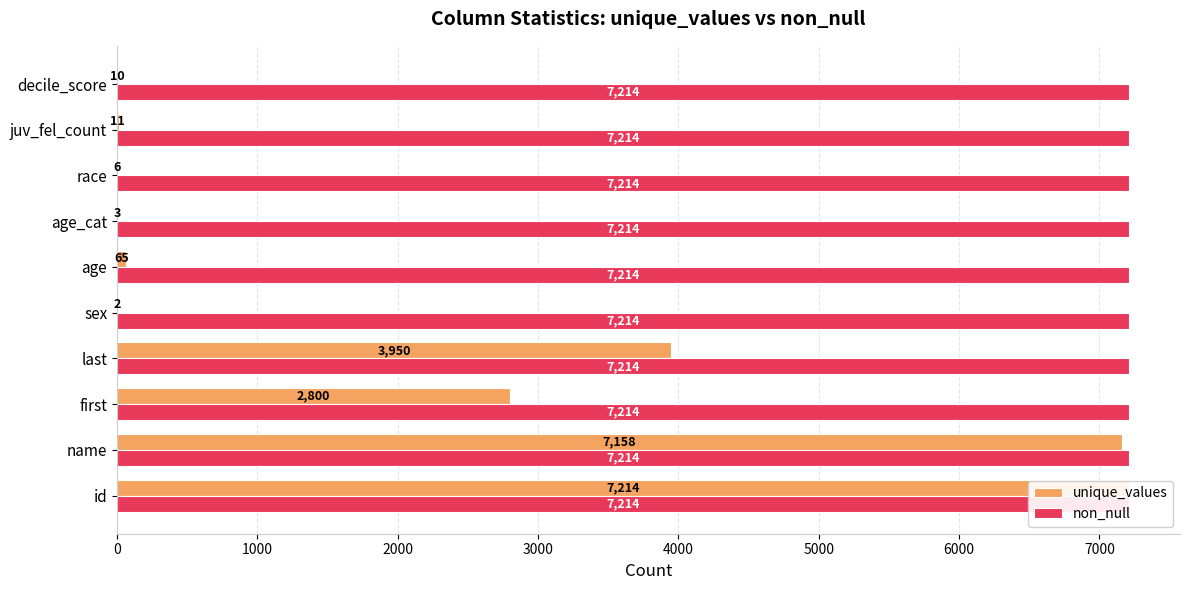

List the series in order of their overall mean, lowest first.

non_null, unique_values